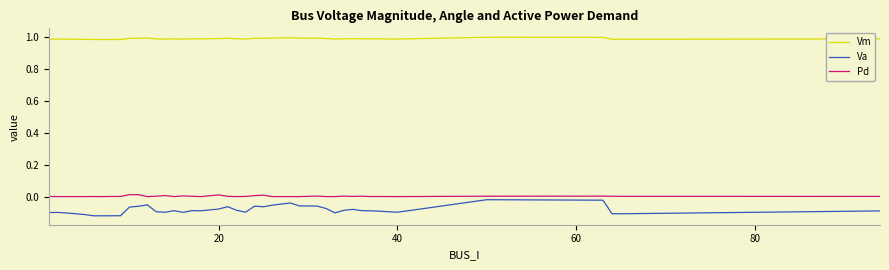

Which series has the largest total across all categories?

Vm